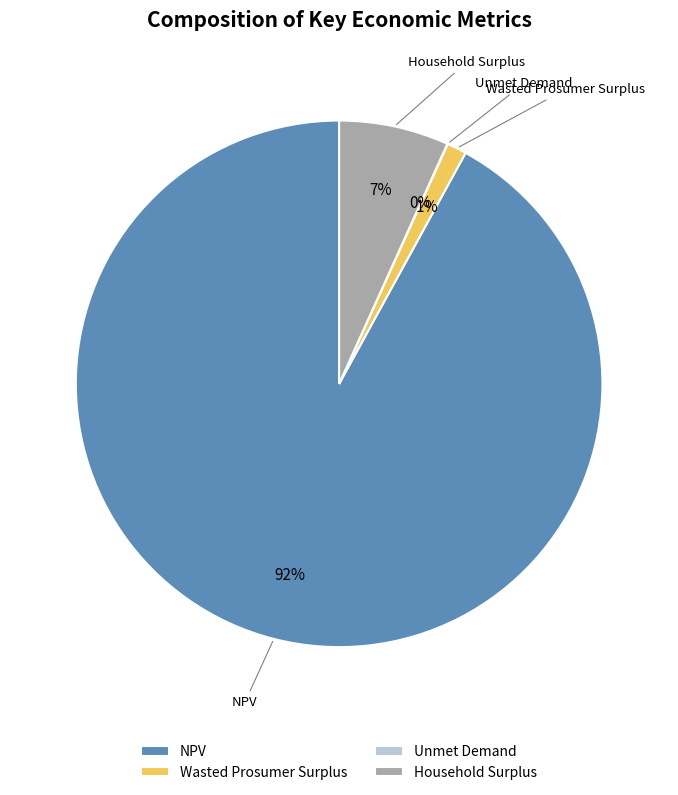

To the nearest percent, what percentage of the pie is Wasted Prosumer Surplus?

1%